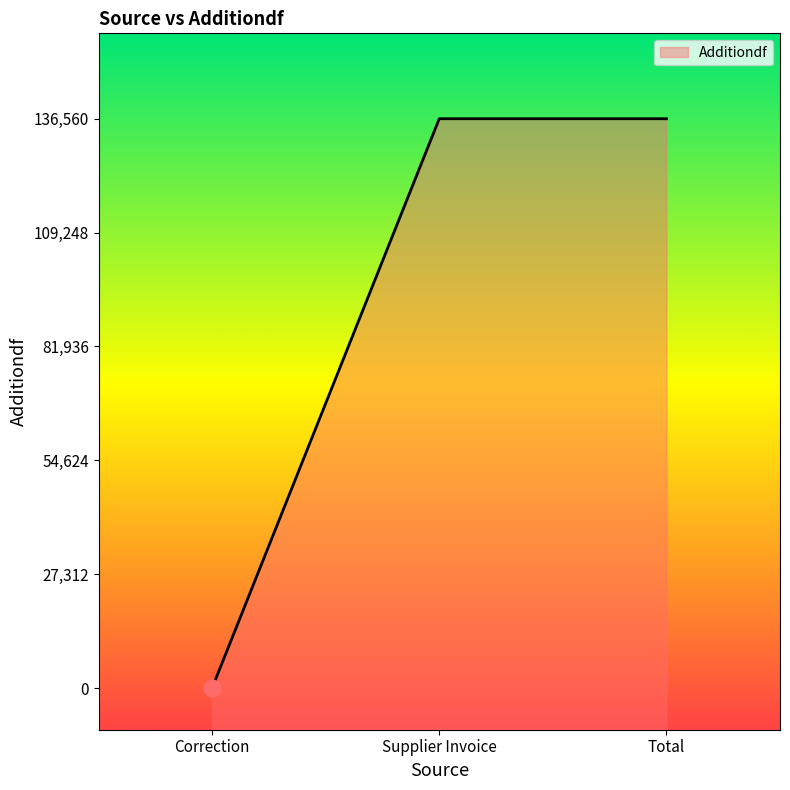

How many lines are shown in the chart?

1